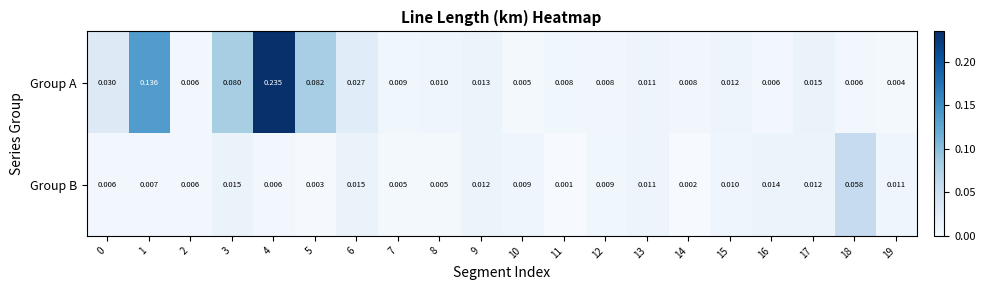

Which series has the largest total across all categories?

Group A